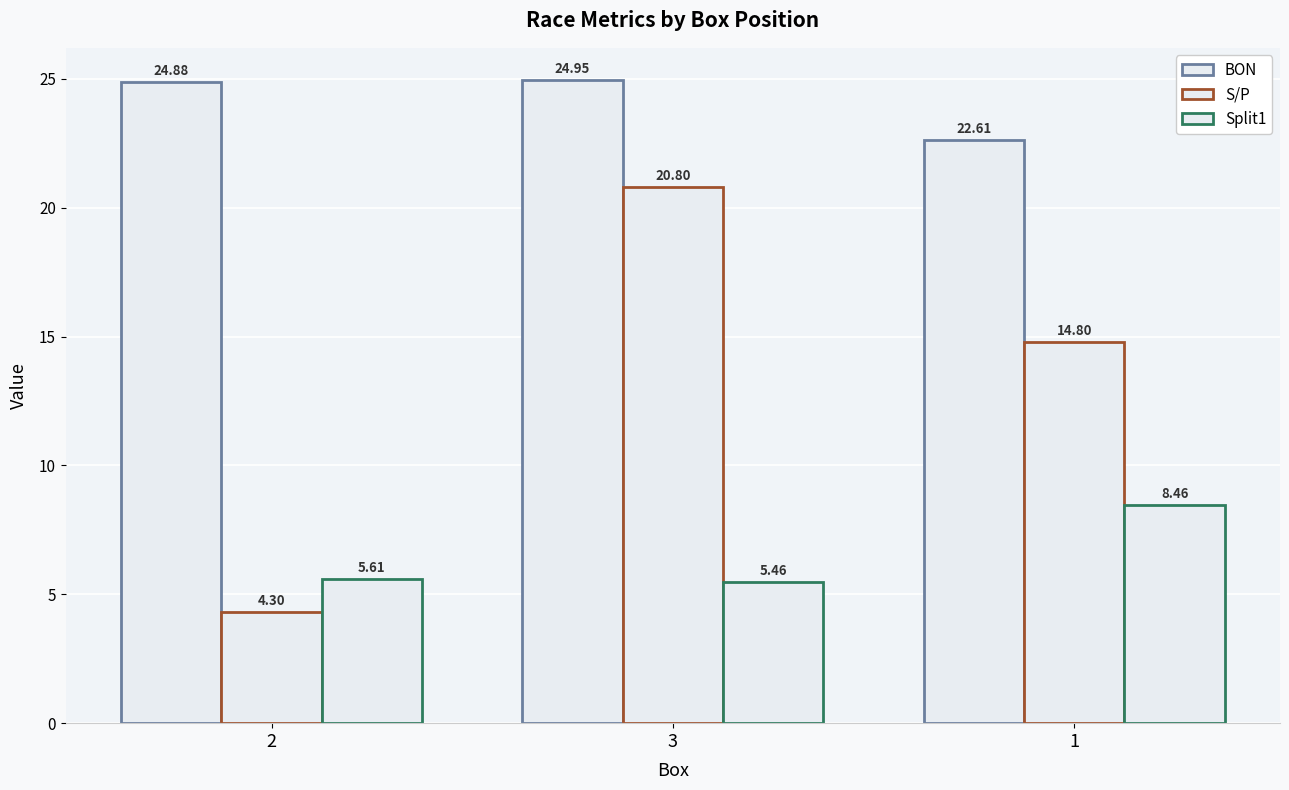

What is the highest value of the BON series?

25.0